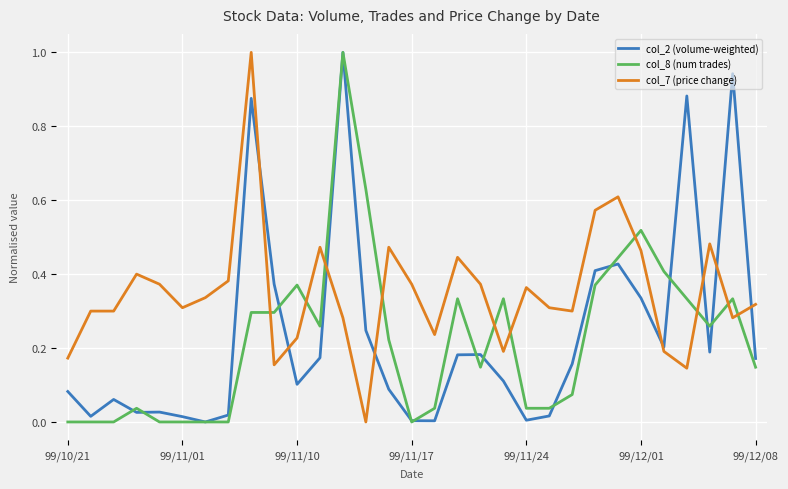

How many times do col_8 (num trades) and col_7 (price change) cross each other?

10